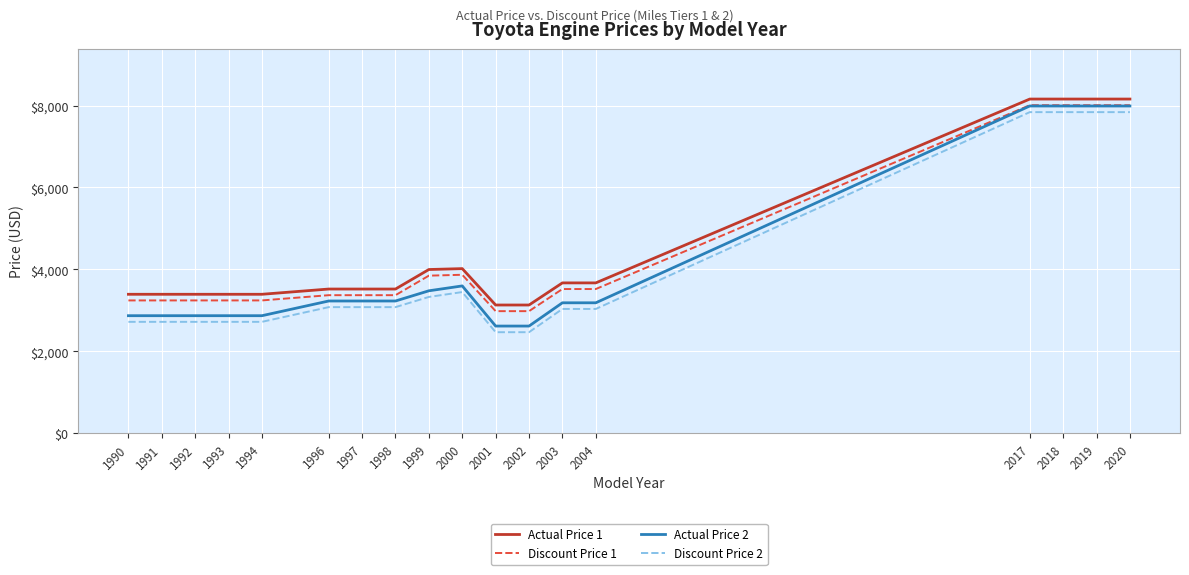

What is the total value across all series at 2004?

13408.0